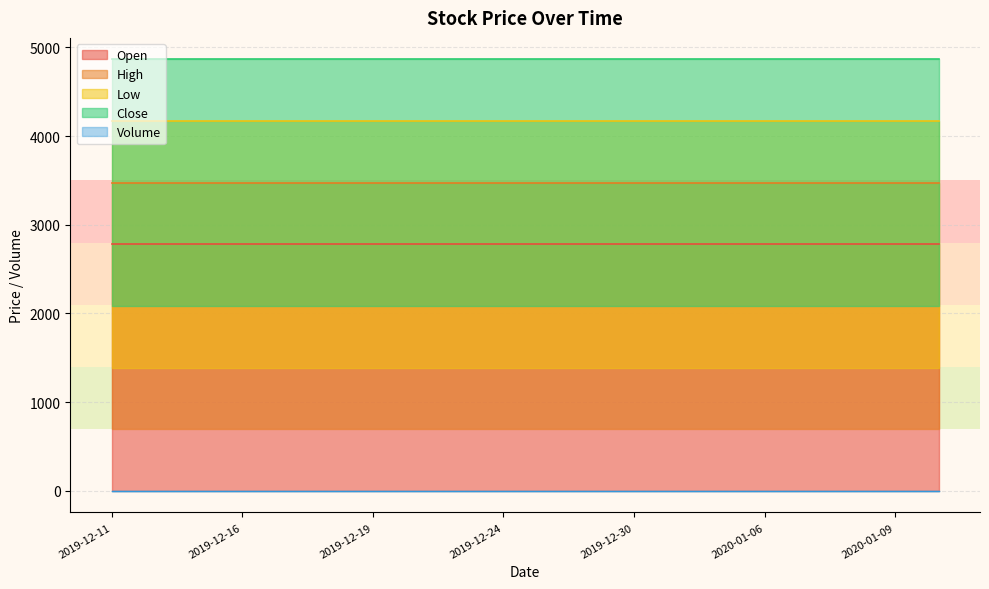

True or false: Open and Volume intersect in this chart.

False